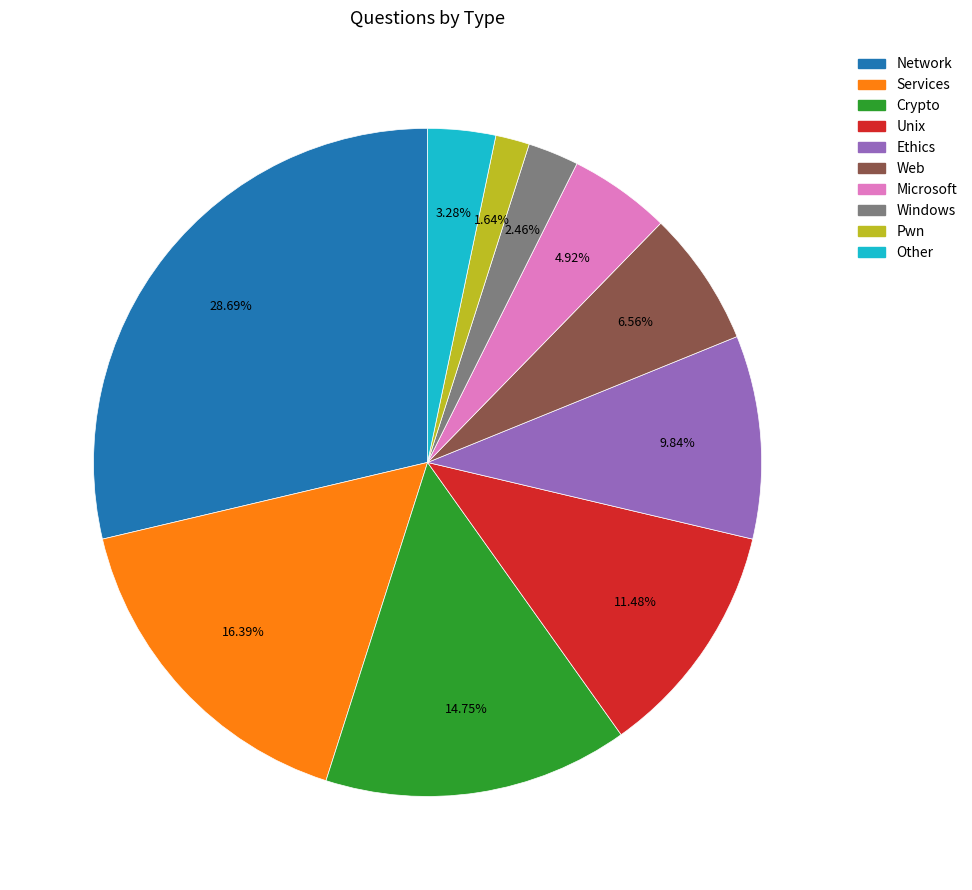

To the nearest percent, what is the combined percentage of Unix and Crypto?

26%